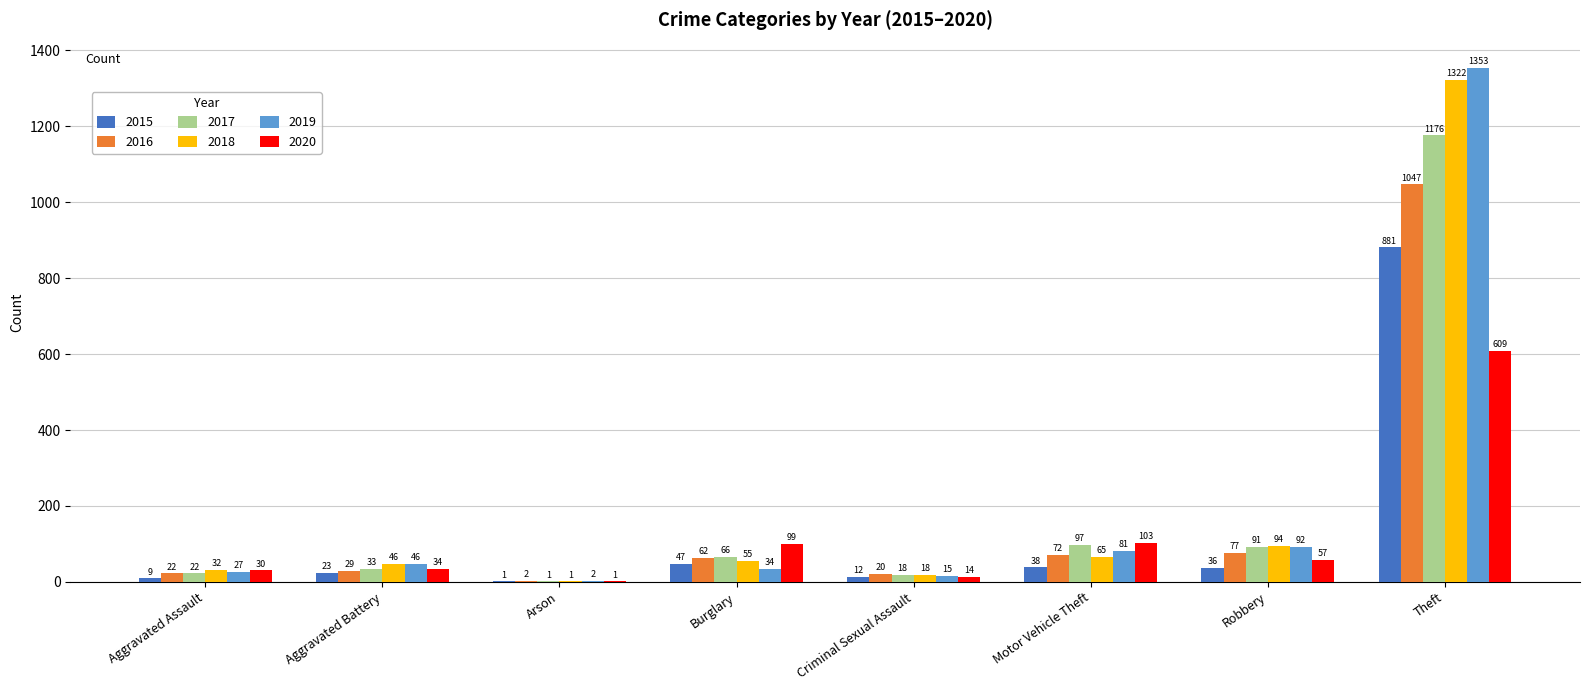

Which series changed the most between Aggravated Battery and Theft?

2019